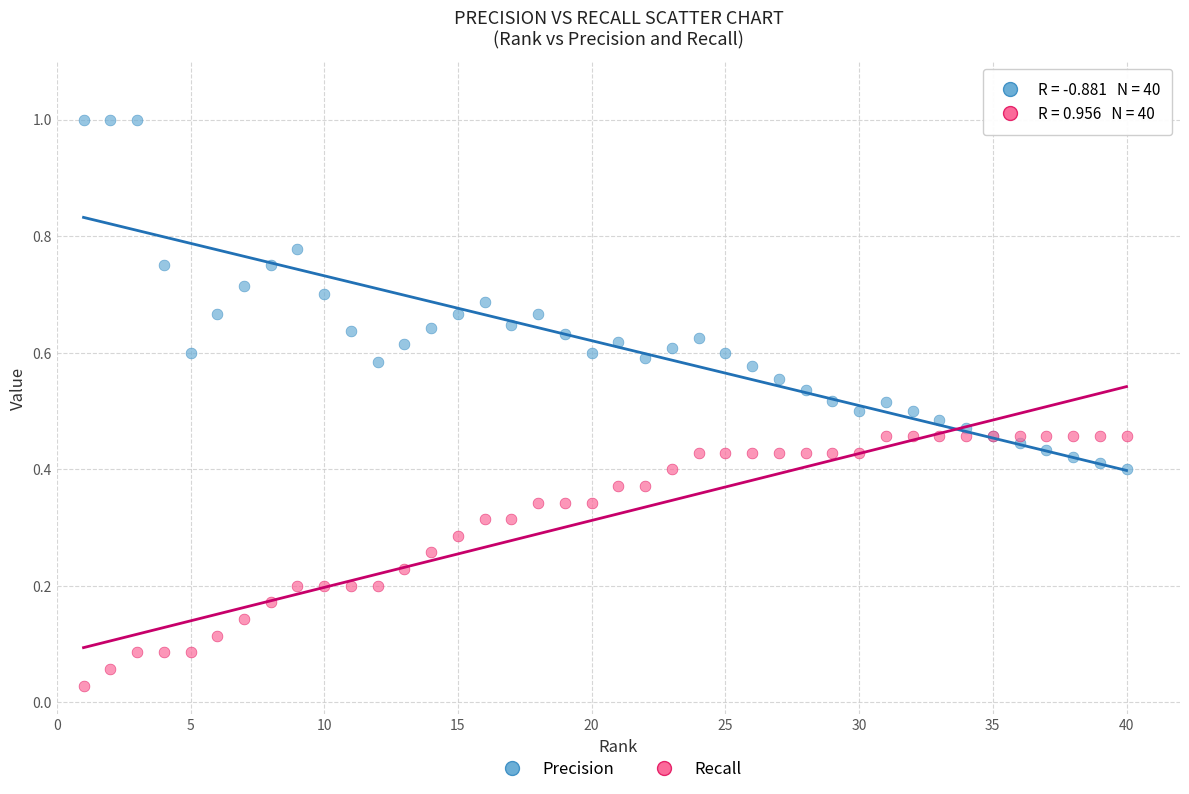

Which series has the largest Y range (max minus min)?

Precision